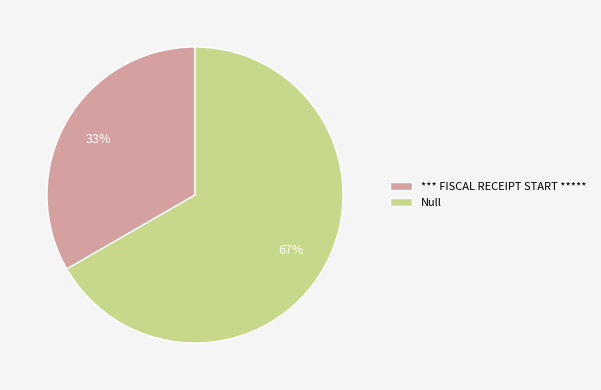

Rank the categories by value from highest to lowest.

Null, *** FISCAL RECEIPT START *****